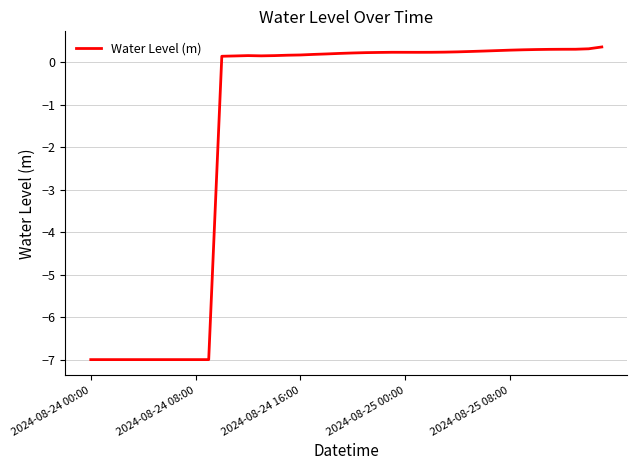

What is the difference between the maximum and minimum values?

7.4